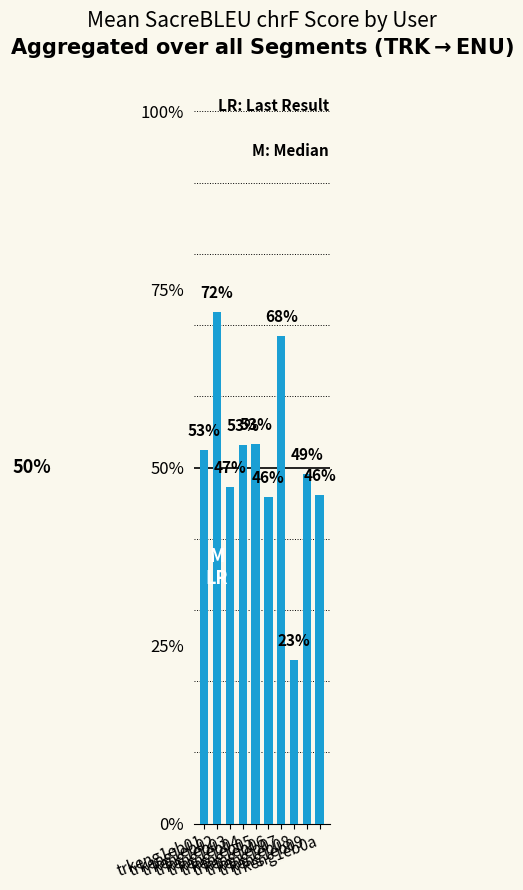

Rank the categories by value from lowest to highest.

trkeng1eb08, trkeng1eb06, trkeng1eb0a, trkeng1eb03, trkeng1eb09, trkeng1eb01, trkeng1eb04, trkeng1eb05, trkeng1eb07, trkeng1eb02